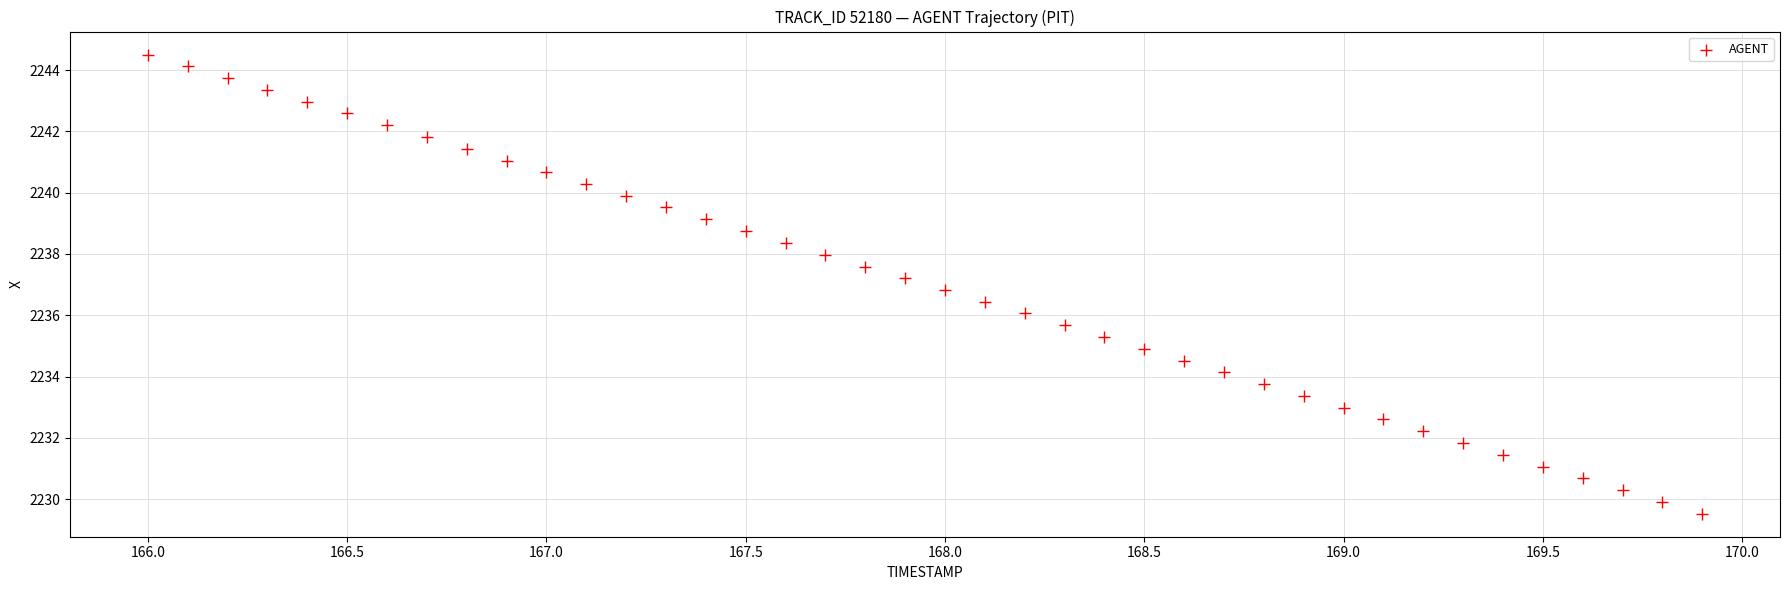

What is the range of X values (max minus min)?

3.9